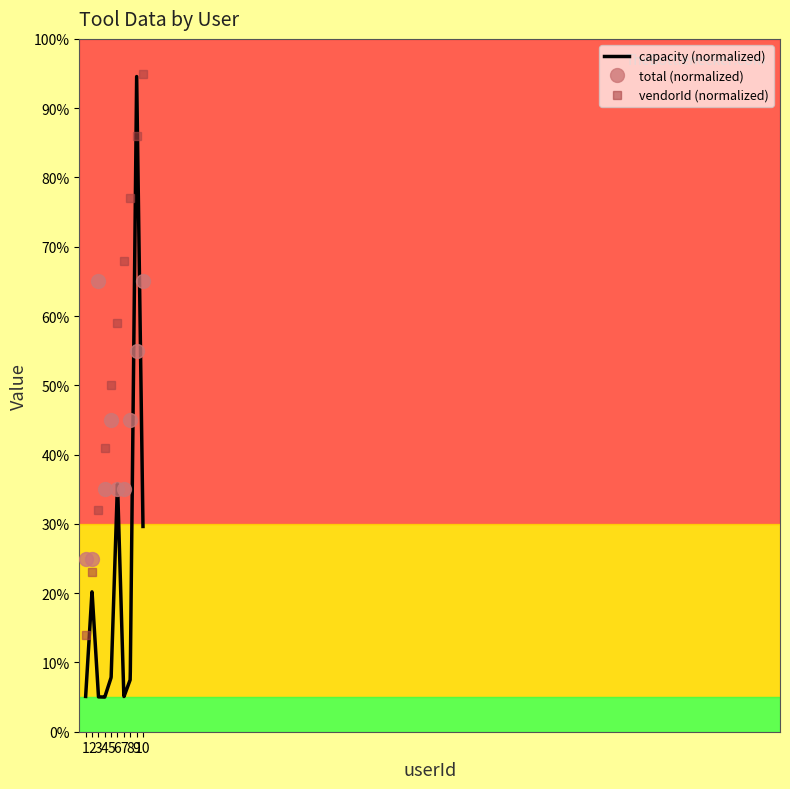

Read the total (normalized) value at 10, to the nearest 5.

65